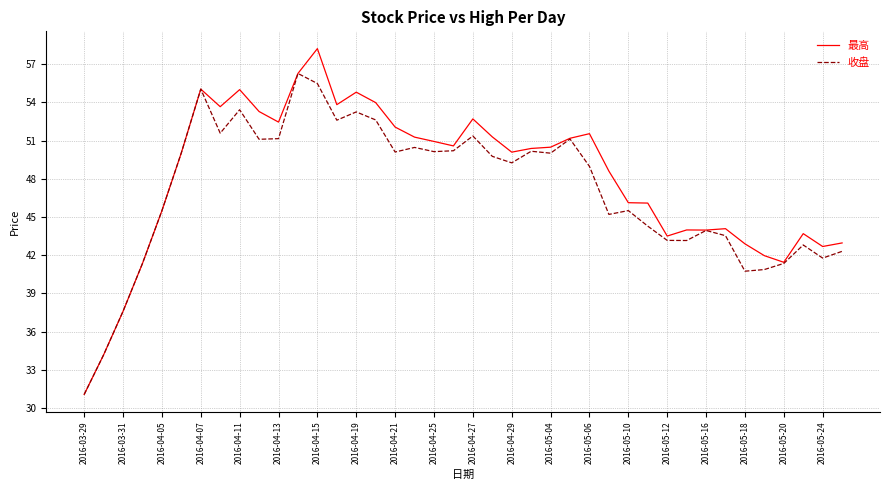

What is the greatest value displayed?

58.2